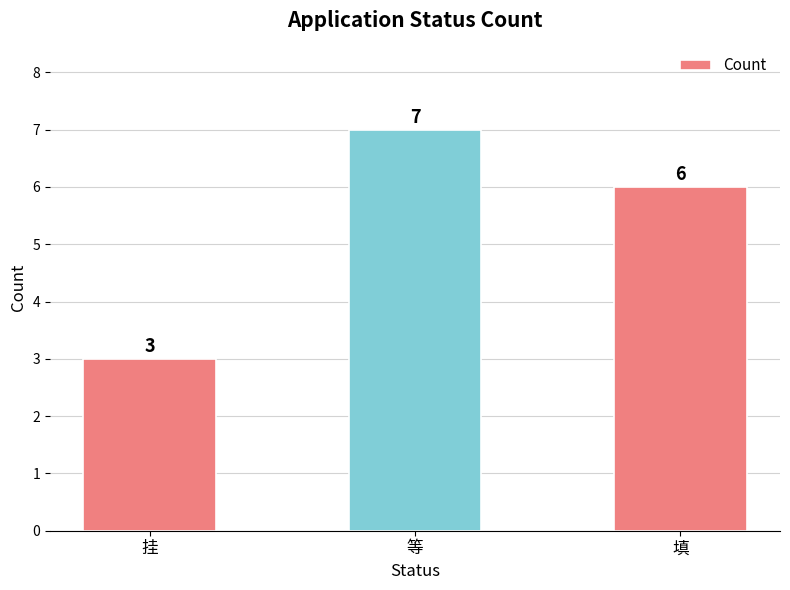

At which label is the value closest to 5?

填